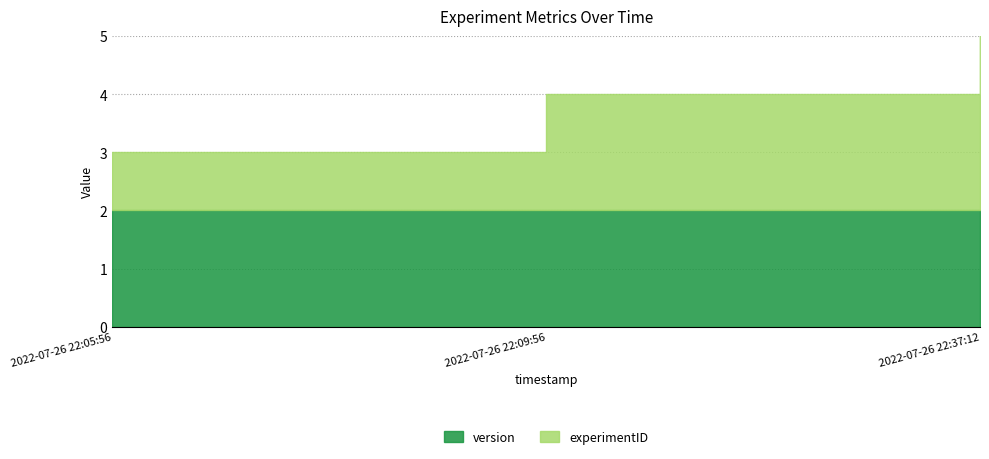

List the series in order of their peak value, highest first.

experimentID, version